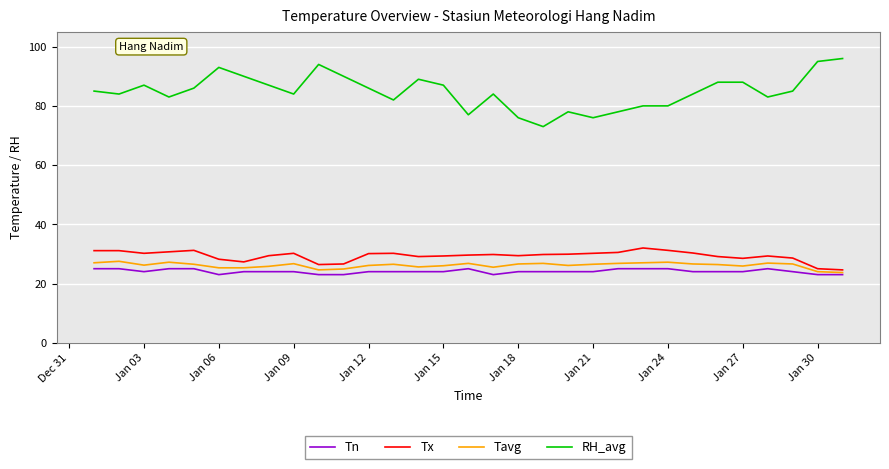

Which series has the largest range (max minus min)?

RH_avg